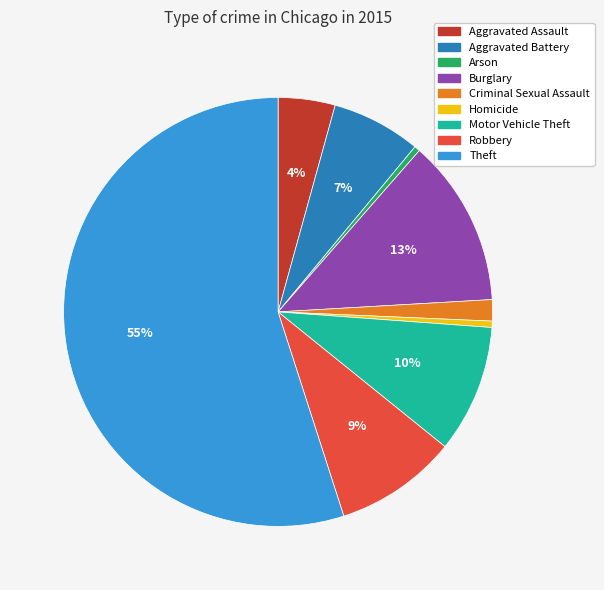

Is it true that Burglary is 13% of the pie?

True